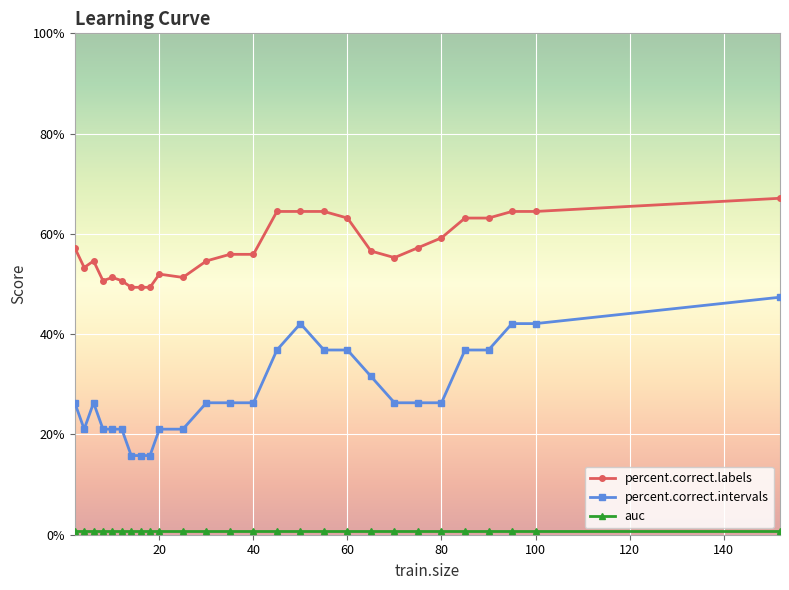

What is the sum of all percent.correct.labels values?

1542.8